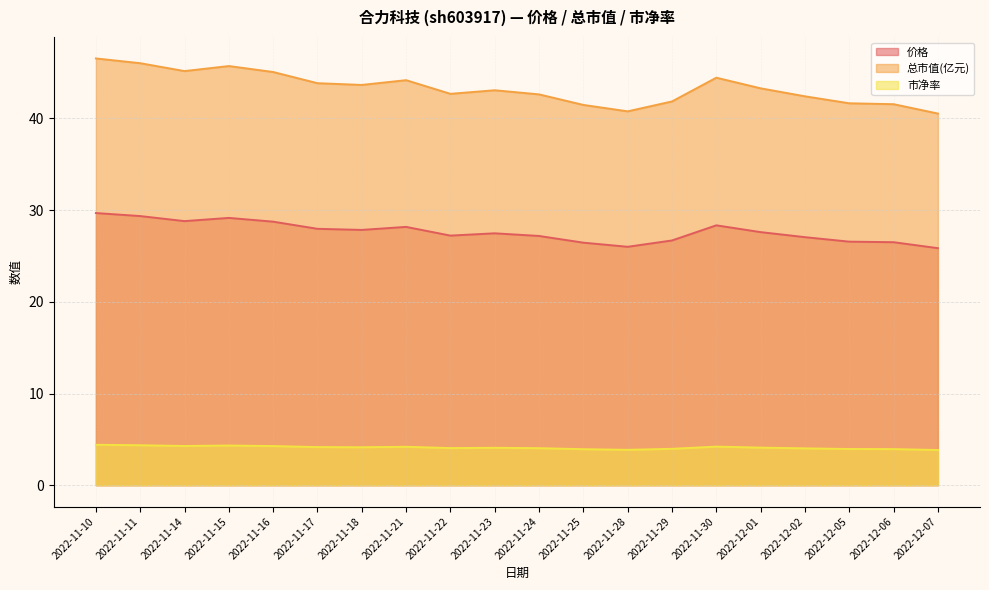

True or false: 价格 has more than 1 interior local peaks.

True